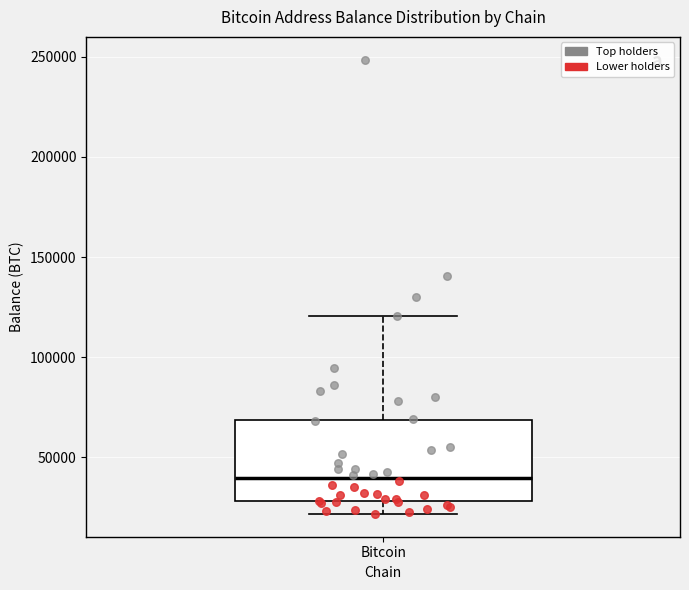

Transcribe this box plot: give where the median line is, the range the box spans, and where the two whiskers end, as read against the y-axis. The values are not printed on the chart, so give them approximately, as read against the axis.

median 40000, box 30000 to 70000, whiskers 20000 to 120000